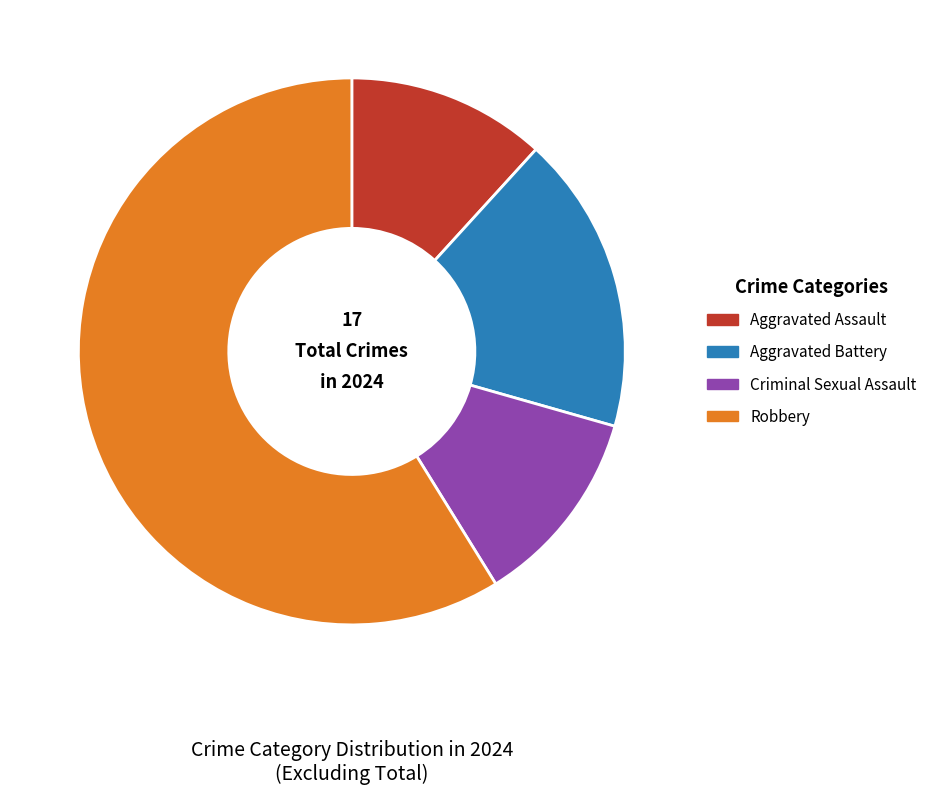

Which slice represents more than half of the pie?

Robbery